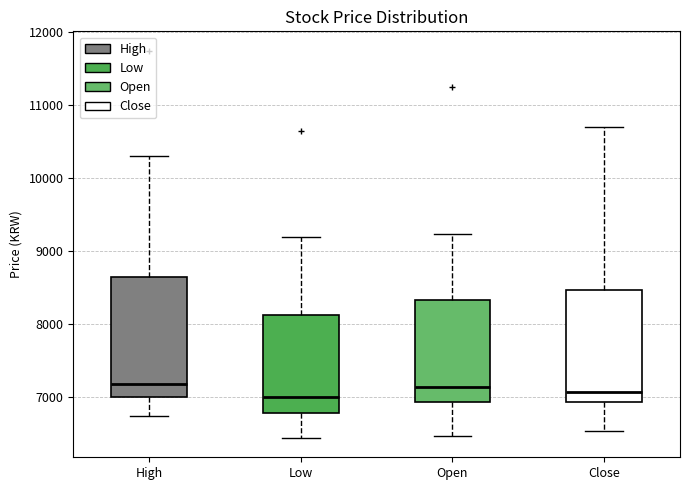

Reading left to right, transcribe this box plot: for each box, give where its median line is, the range the box spans, and where its two whiskers end, as read against the y-axis. The values are not printed on the chart, so give them approximately, as read against the axis.

High: median 7200, box 7000 to 8600, whiskers 6700 to 10300
Low: median 7000, box 6800 to 8100, whiskers 6400 to 9200
Open: median 7100, box 6900 to 8300, whiskers 6500 to 9200
Close: median 7100, box 6900 to 8500, whiskers 6500 to 10700